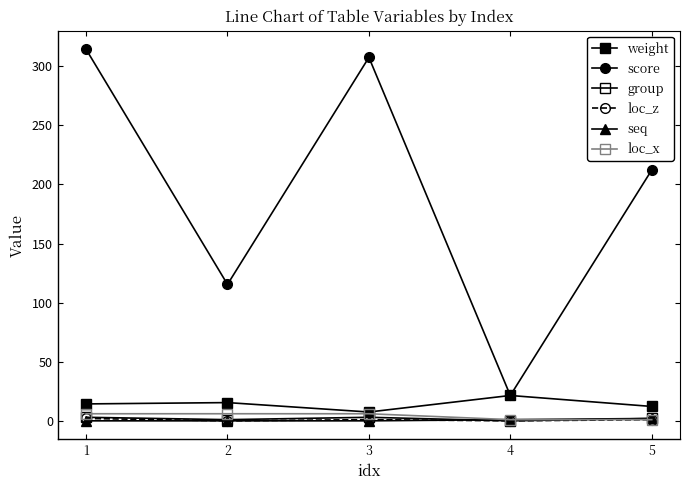

How many categories are shown in the chart?

5